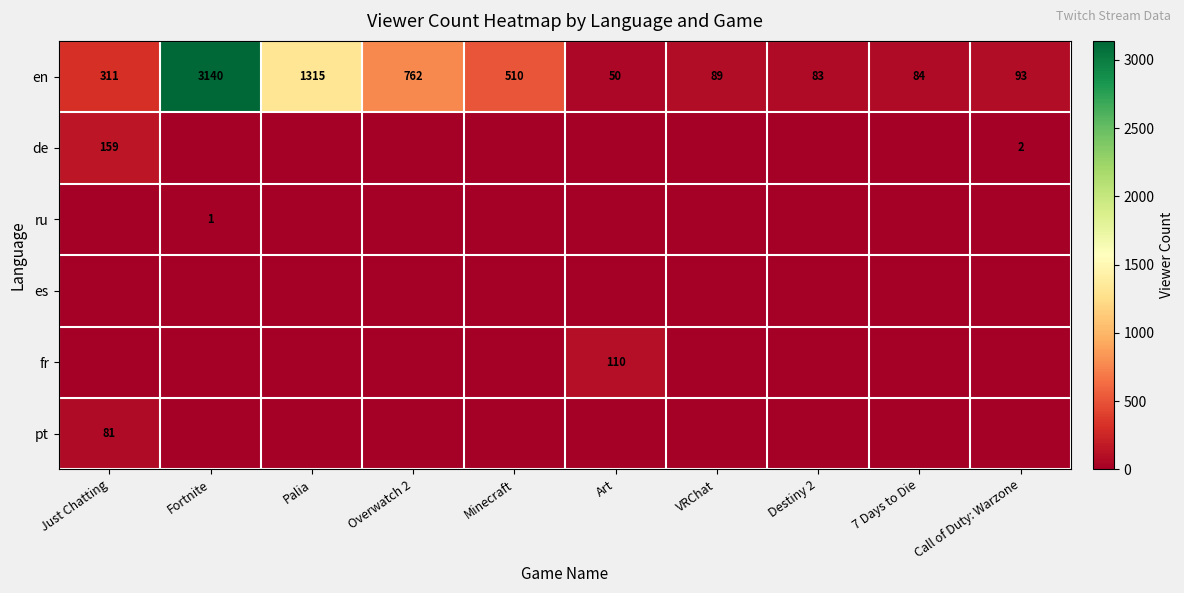

At how many categories does at least one series exceed 3094?

1